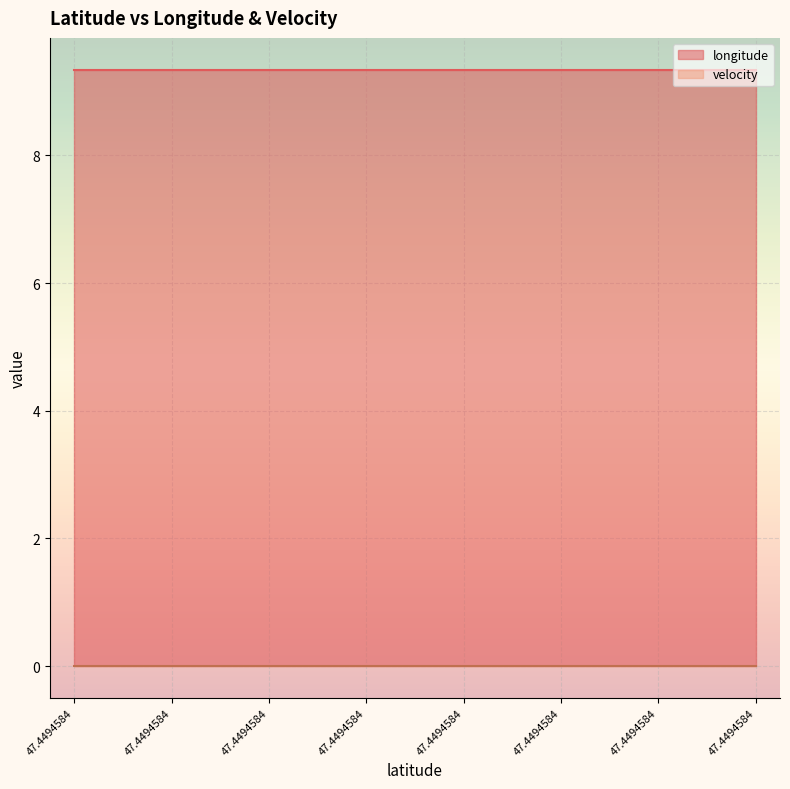

What is the spread (max minus min) of values at 47.4494584?

9.3